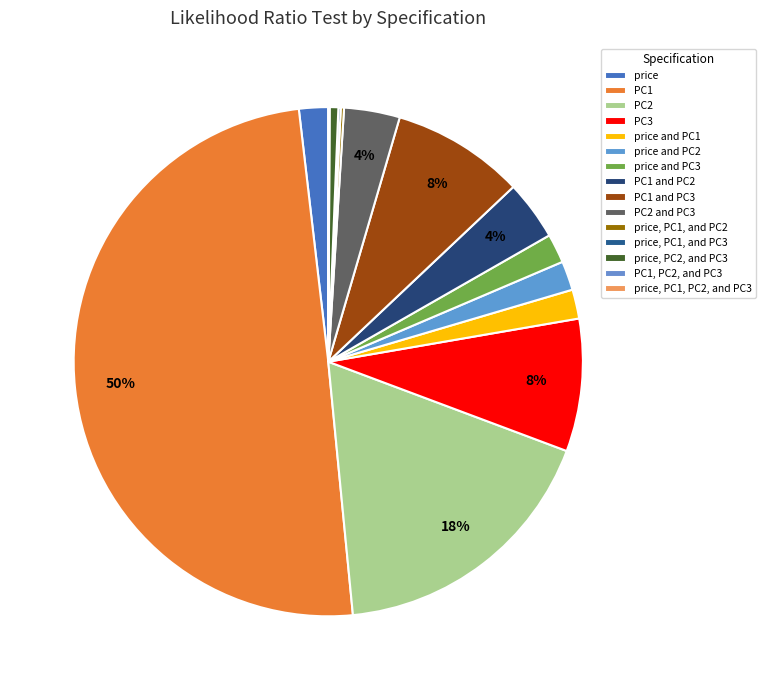

Combined, do PC1 and PC2 and PC2 account for over 50%?

No